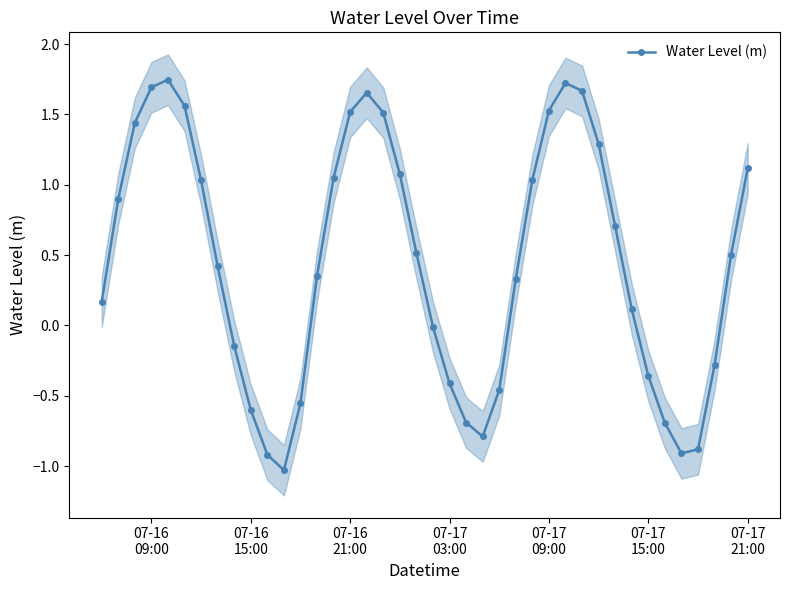

How many values are below zero?

15